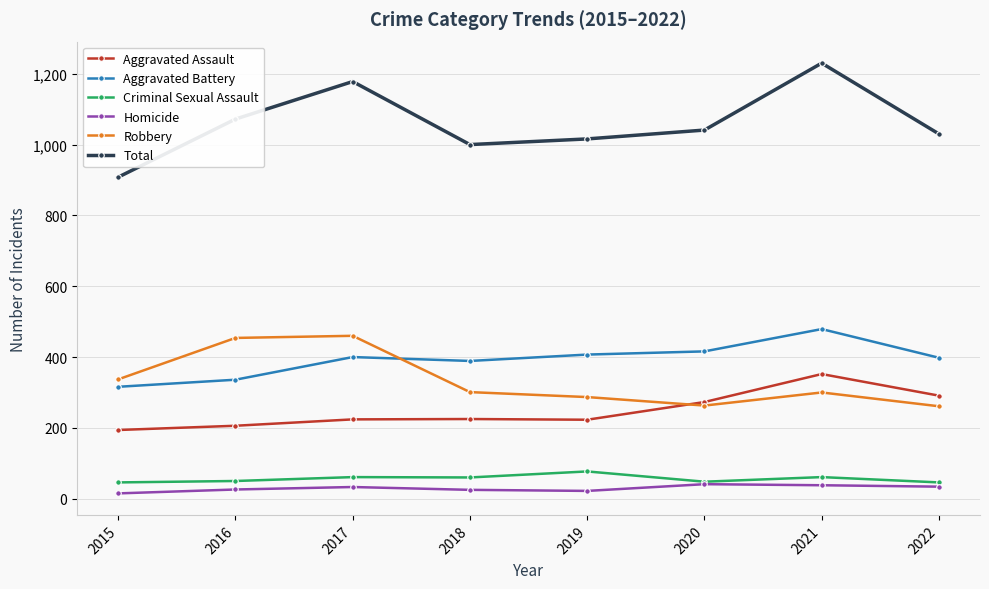

True or false: Total has more than 1 points higher than both neighbors.

True